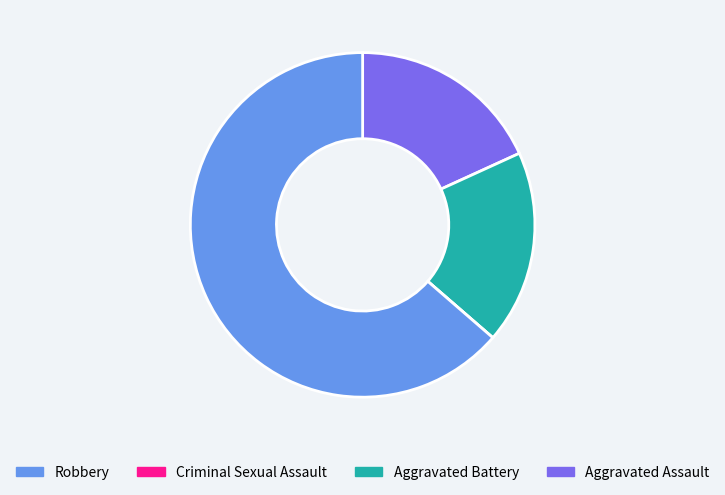

Does any single category account for the majority?

Yes